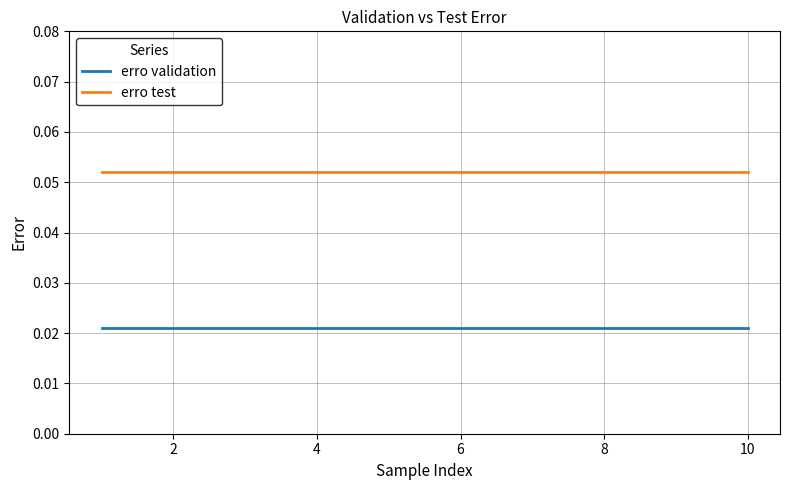

True or false: erro validation and erro test intersect in this chart.

False